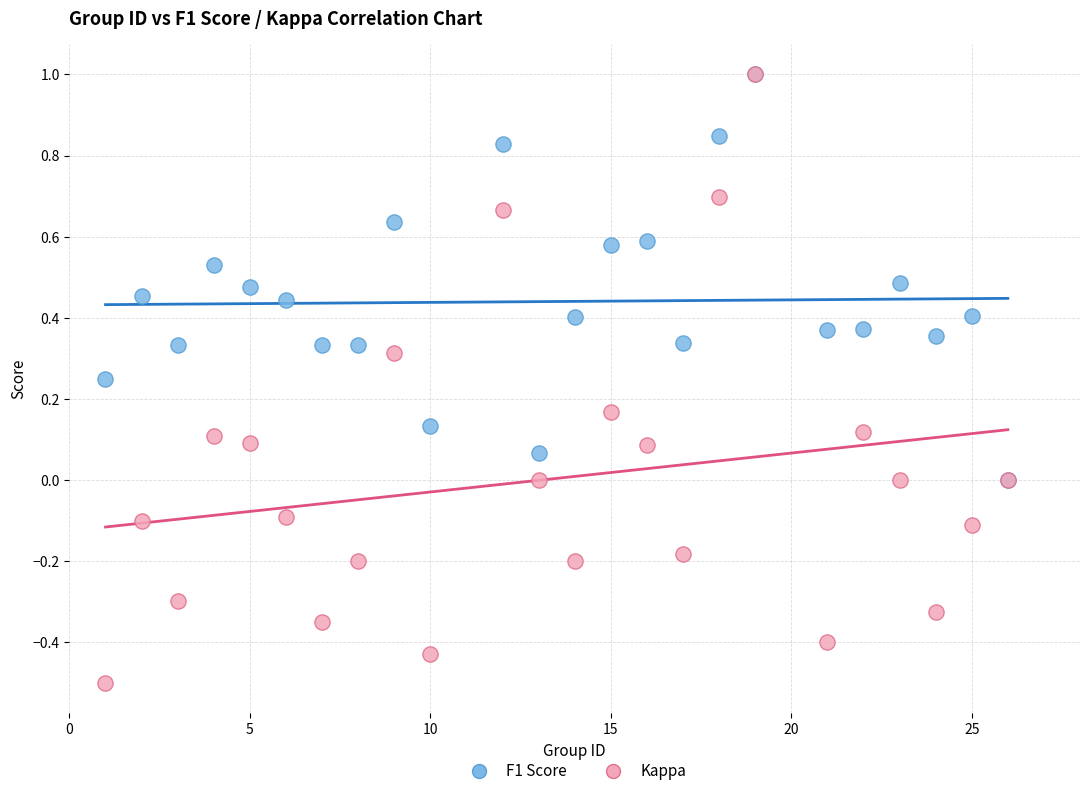

Which series contains the lowest Y value?

Kappa